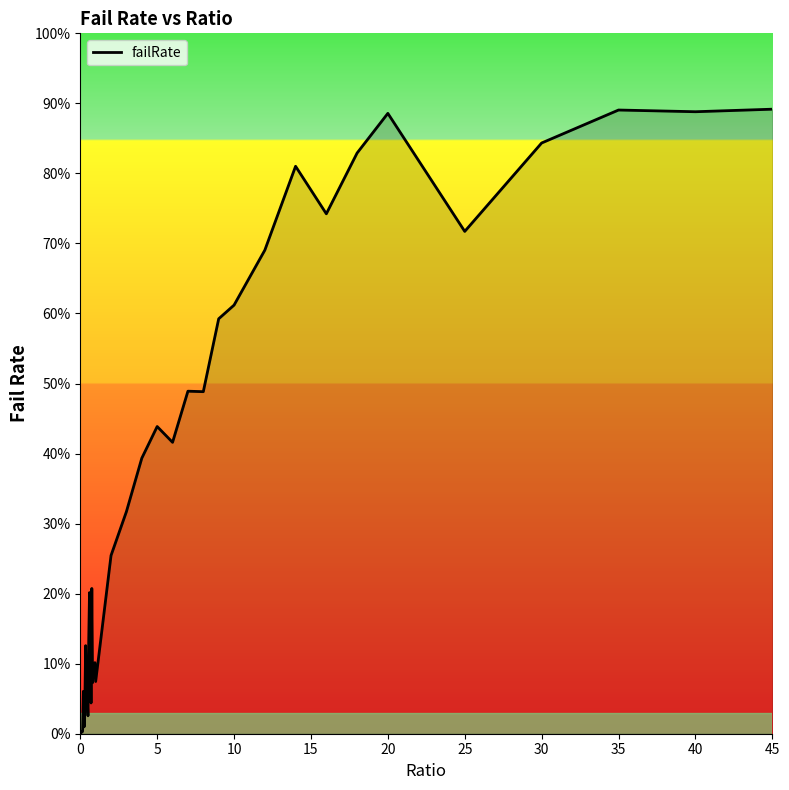

Is this an area chart (filled region under the line)?

Yes